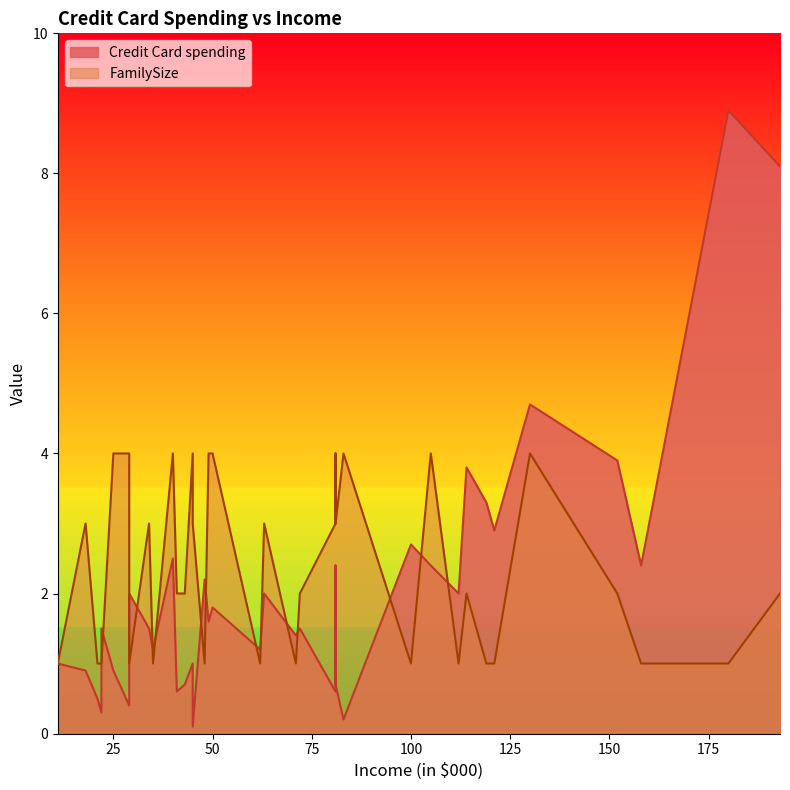

At how many categories does at least one series exceed 2?

26